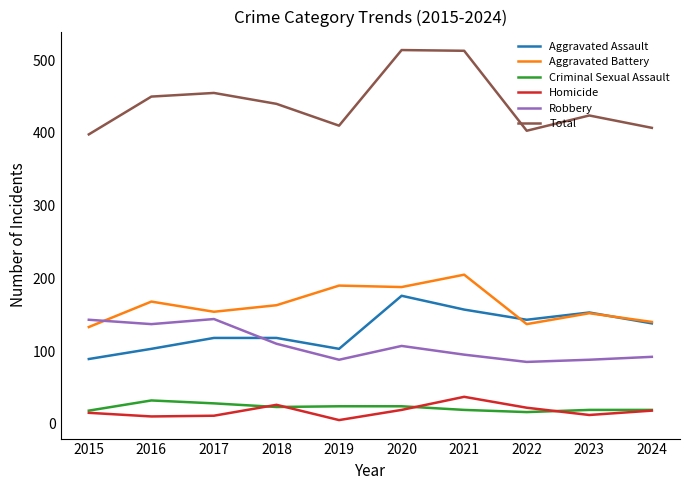

Between 2020 and 2024, which series saw the biggest shift?

Total